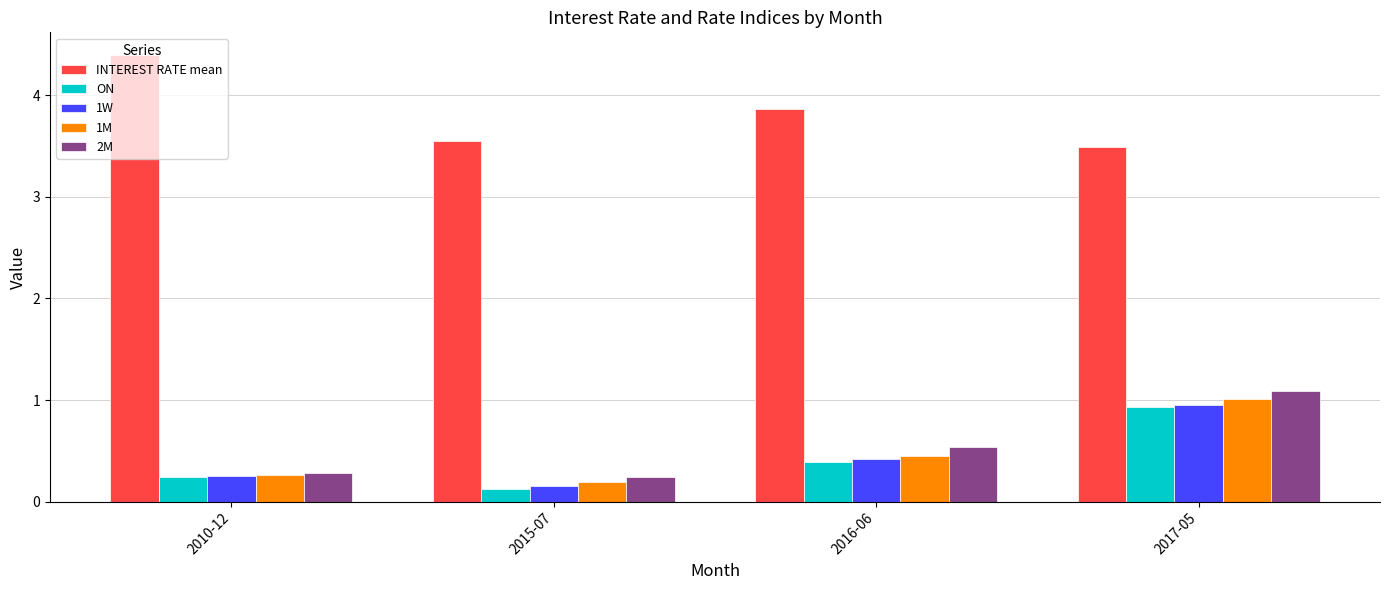

What is the difference between the 2M values at 2015-07 and 2016-06?

0.3